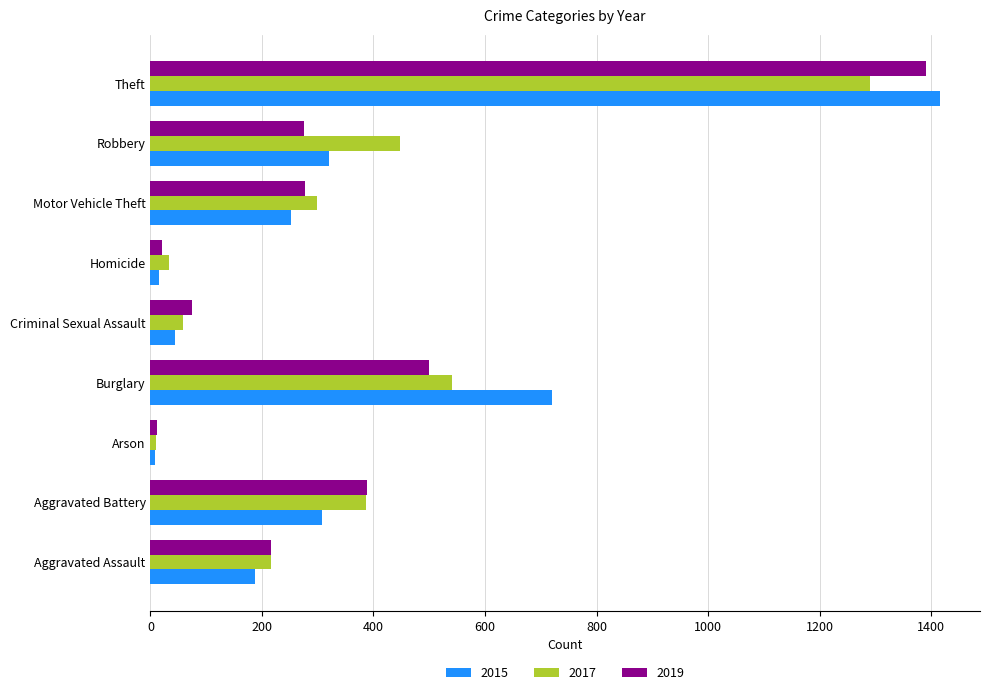

What is the minimum value shown in the chart?

8